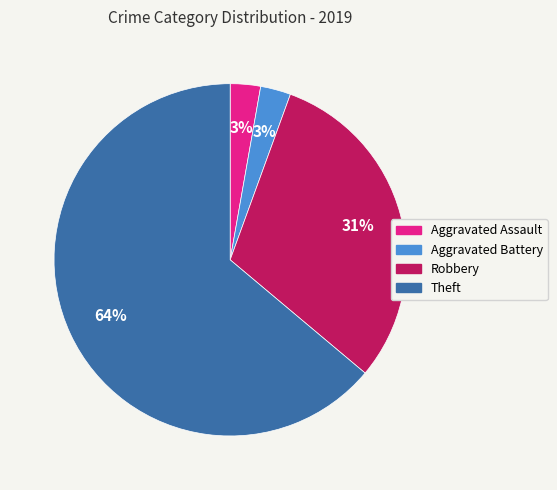

Approximately how many times larger is the value at Aggravated Battery compared to Robbery?

0.1